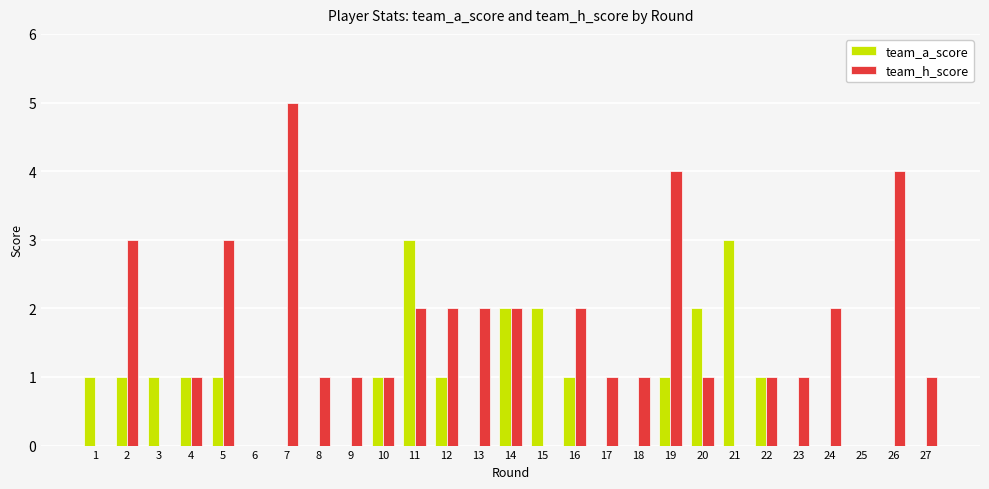

Which series has the largest total across all categories?

team_h_score